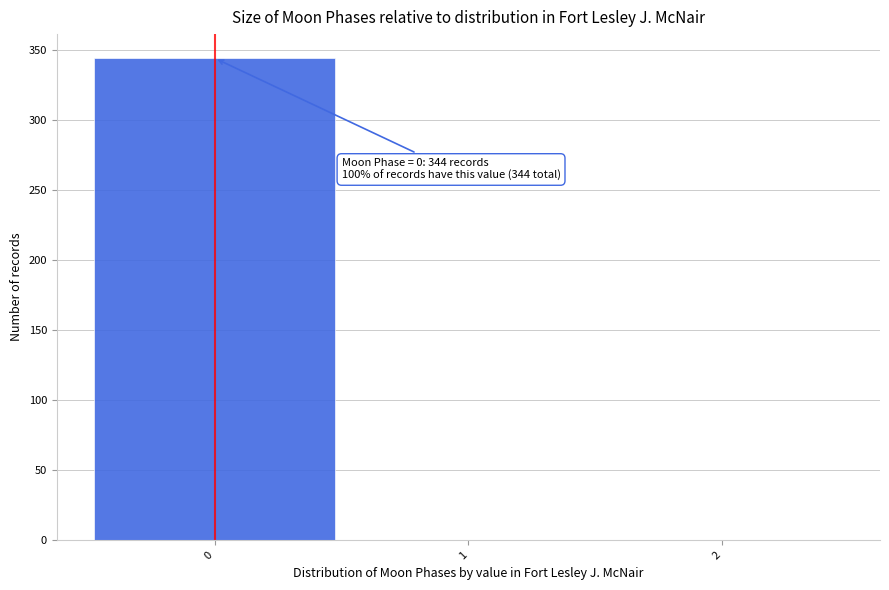

Reading right to left, extract all data points from this chart.

2=0	1=0	0=344